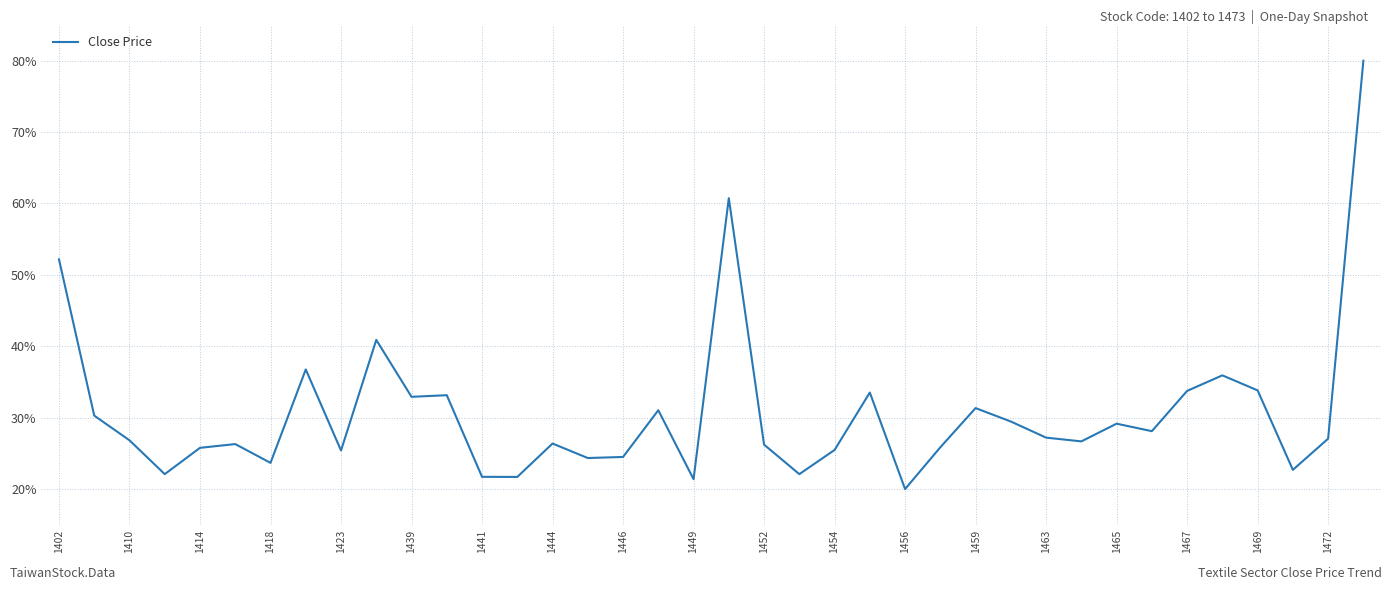

True or false: there are more than 1 points higher than both neighbors.

True